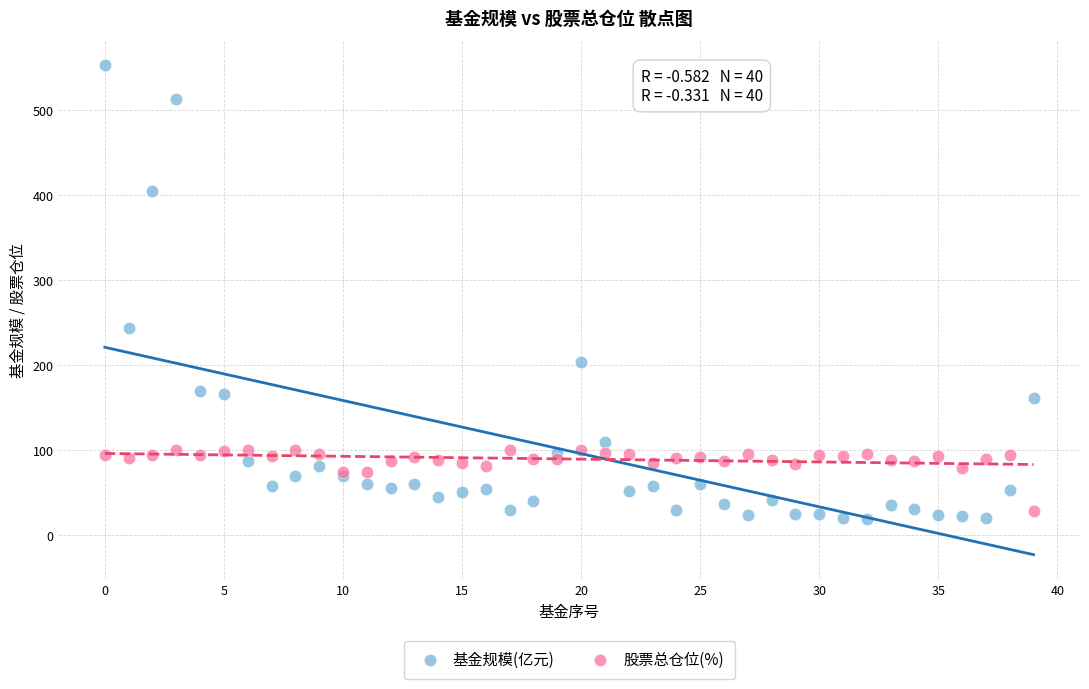

Across all series, what Y value is closest to 285?

243.9